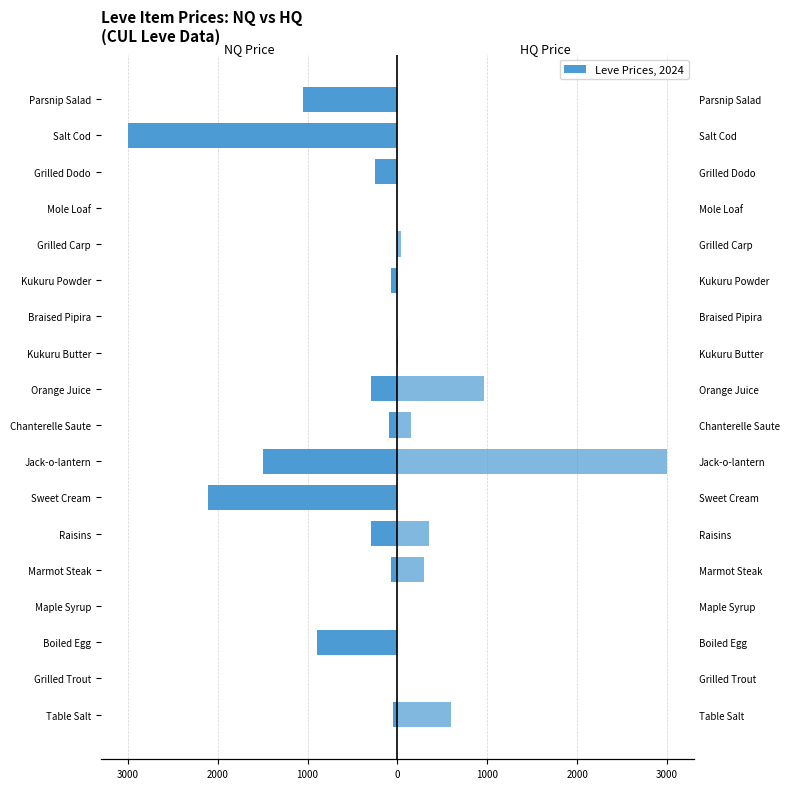

Is it true that HQ Price equals 76.3 at Grilled Carp?

False